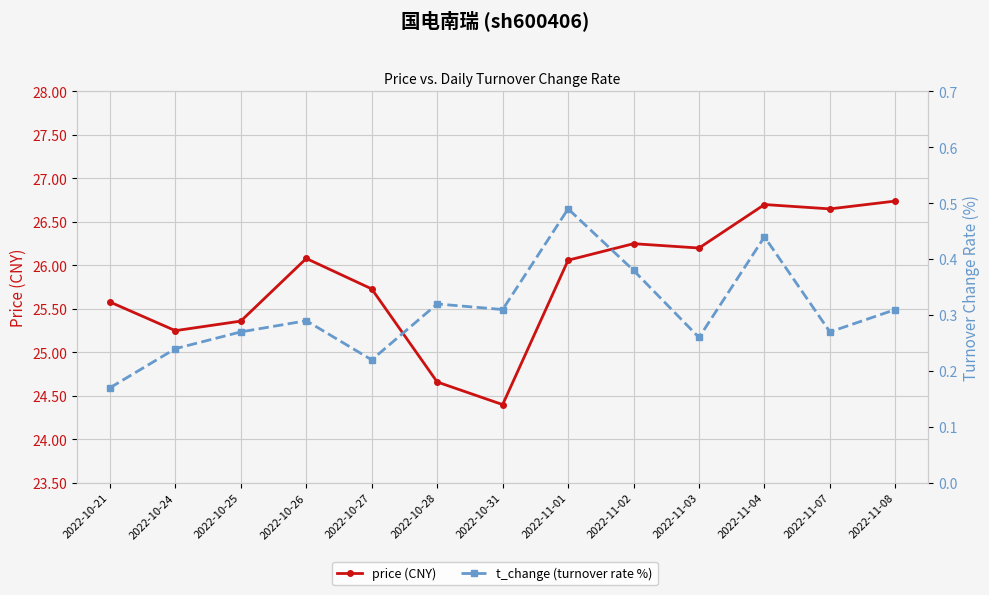

Is the value of price (CNY) at 2022-10-24 greater than the value of t_change (turnover rate %) at 2022-10-21?

Yes